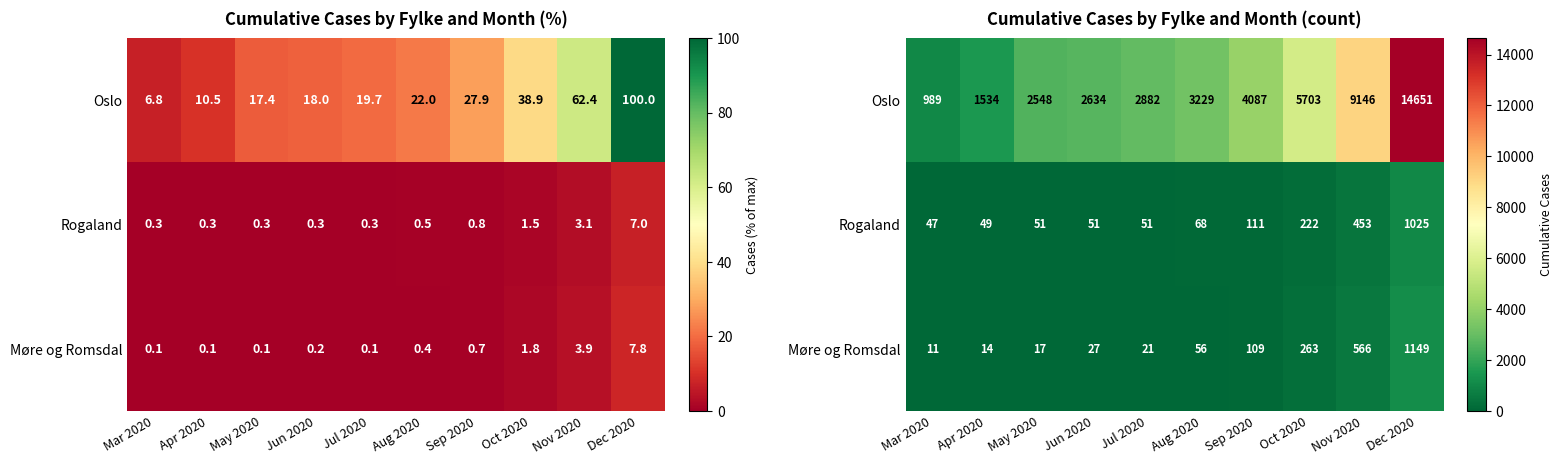

What is the spread (max minus min) of values at Aug 2020?

3173